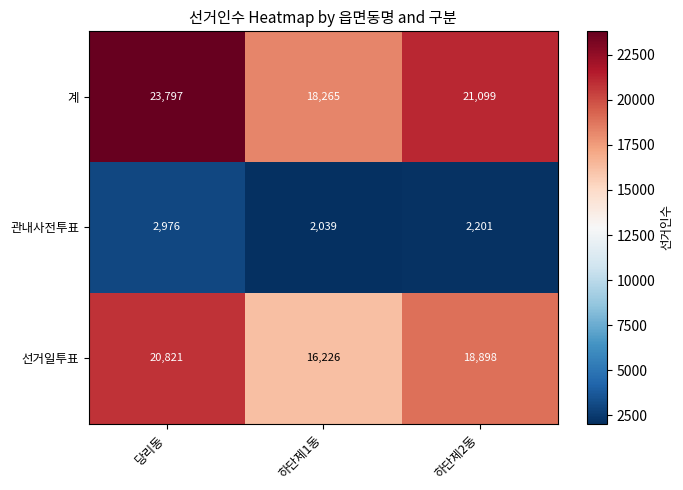

Count the 관내사전투표 values in the range 2039 to 2976.

3